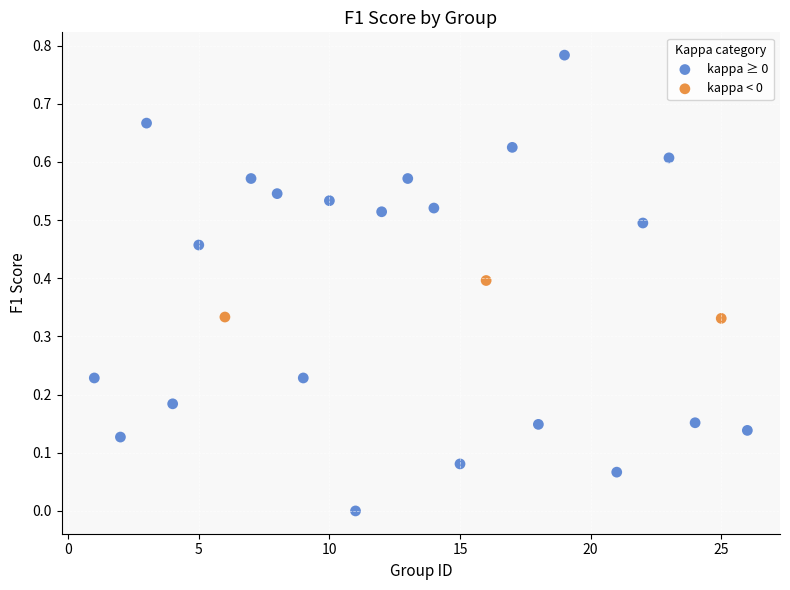

Which series contains the lowest Y value?

kappa ≥ 0